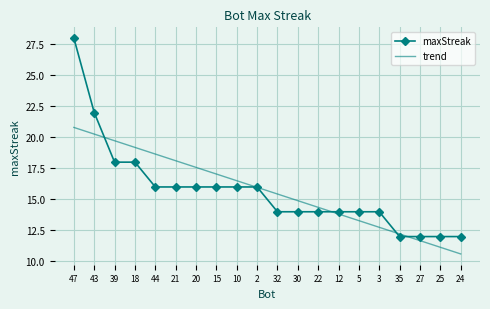

What is the approximate value at 24, to the nearest 10?

10